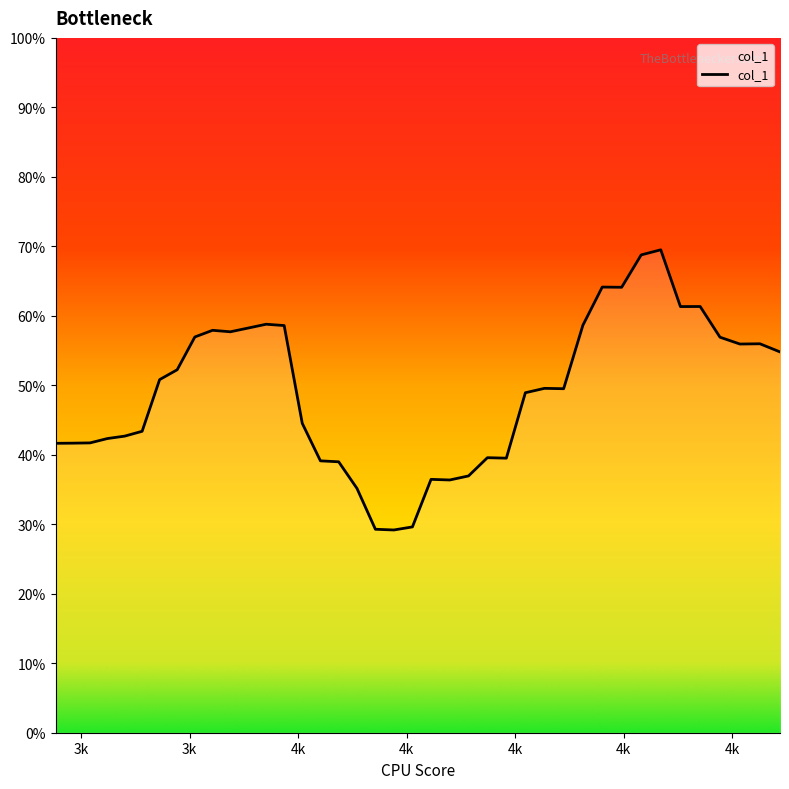

True or false: the data has more than 2 interior local peaks.

True